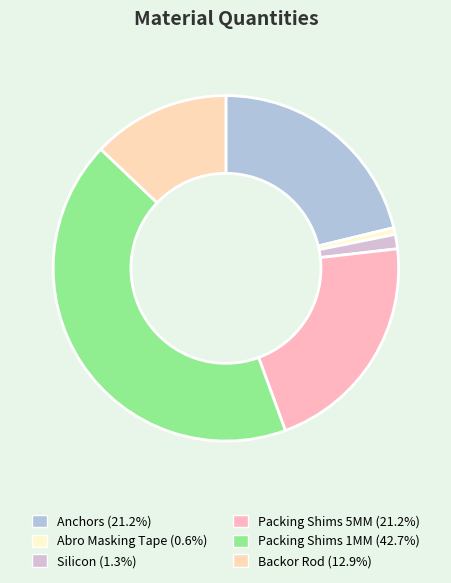

What percentage is the Packing Shims 1MM slice, to the nearest percent?

43%